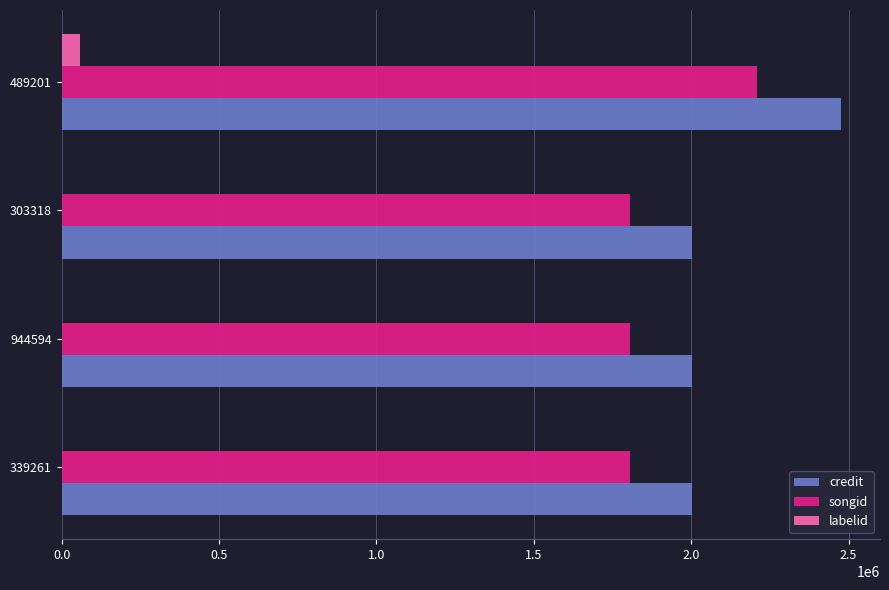

Between 339261 and 489201, which series saw the biggest shift?

credit